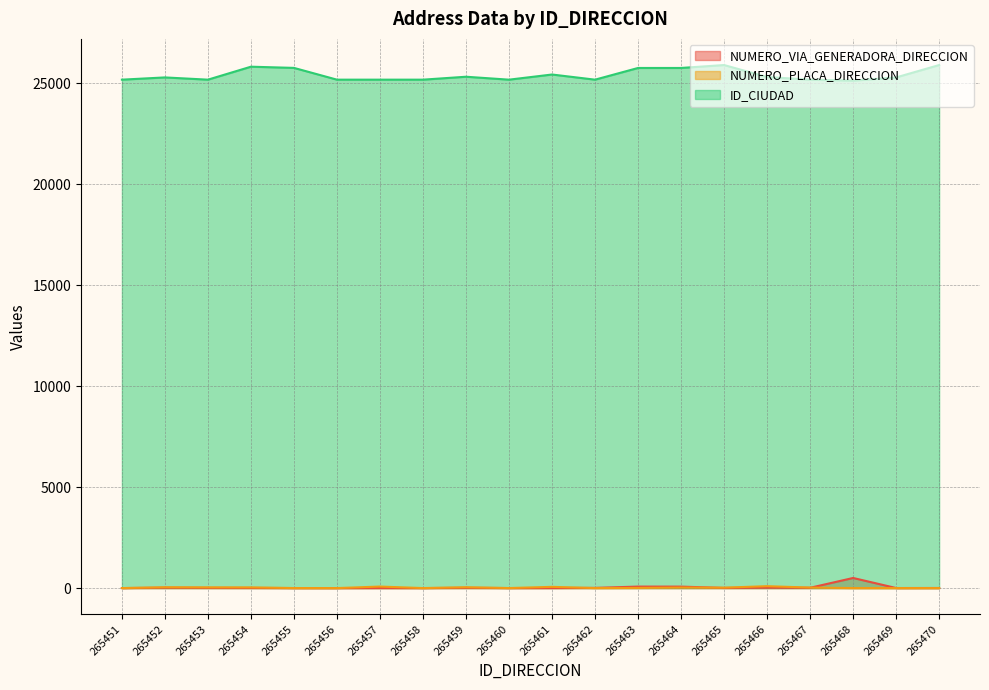

What is the value of the NUMERO_VIA_GENERADORA_DIRECCION point at the 11th from the left?

3